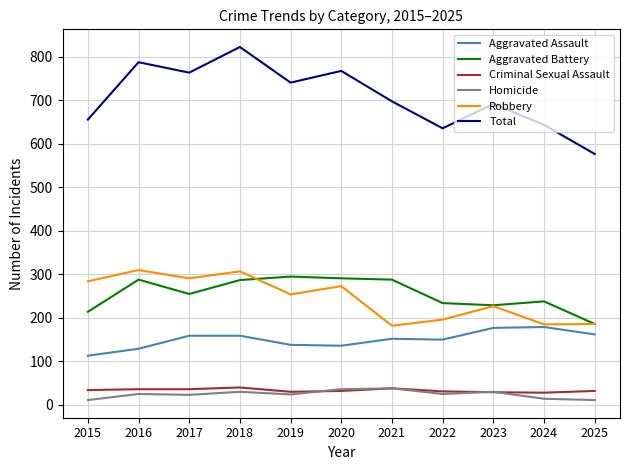

What is the maximum value shown in the chart?

823